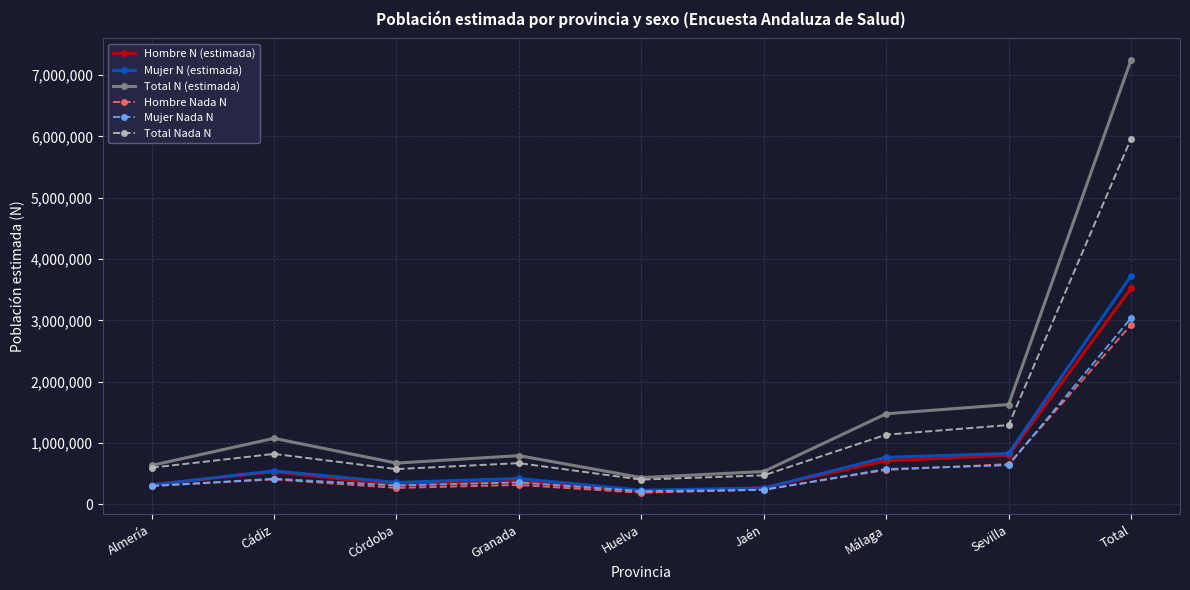

What value does the Mujer N (estimada) series have at Sevilla, to the nearest 50?

828750